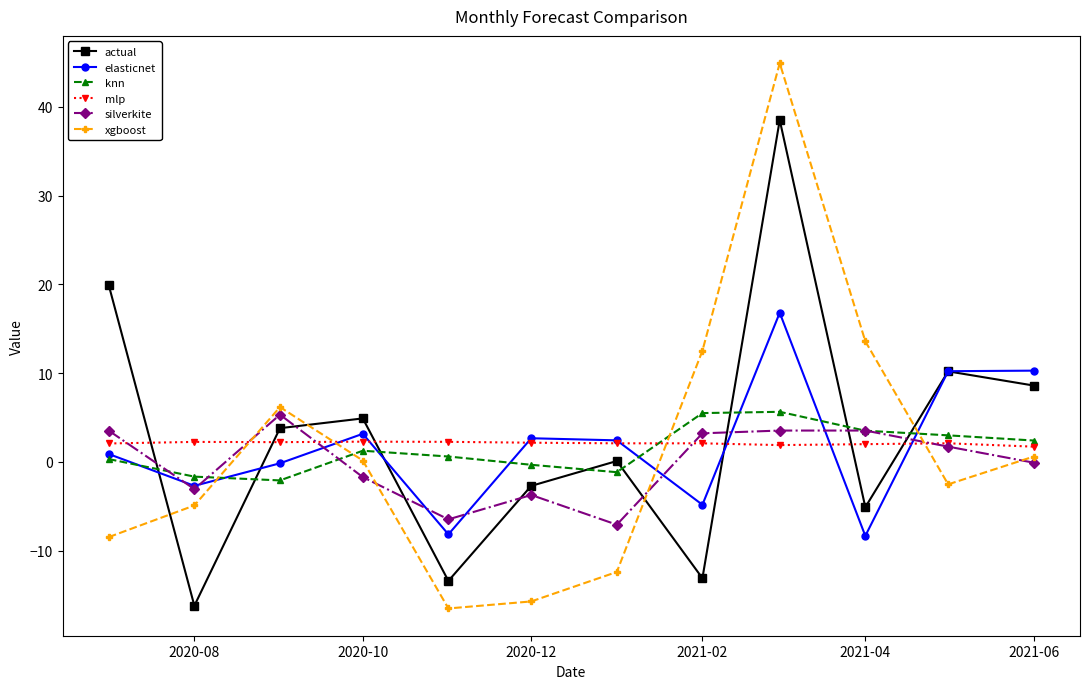

What is the minimum value for elasticnet?

-8.3